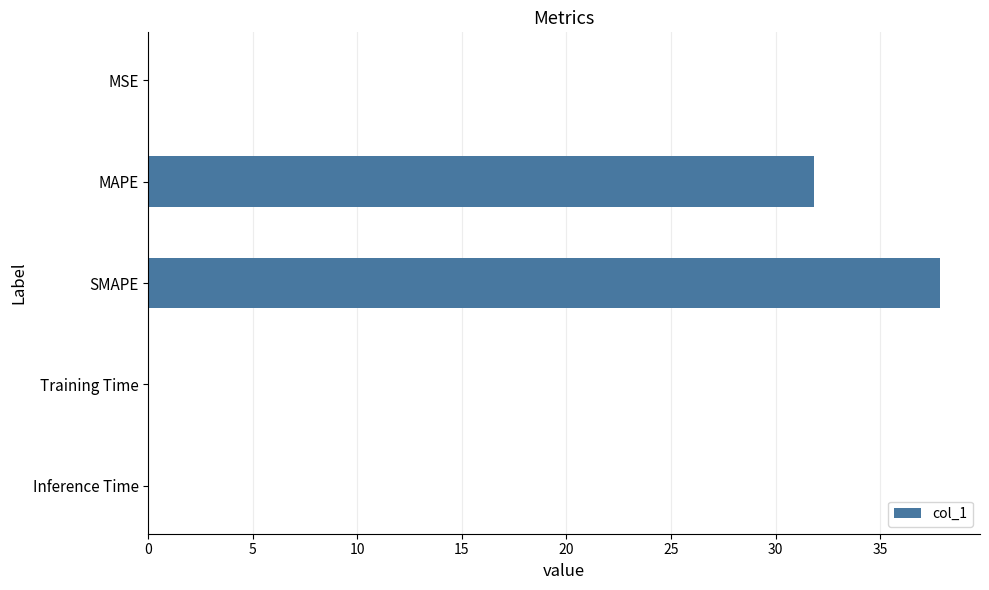

The value at Training Time is 0.0. True or false?

True